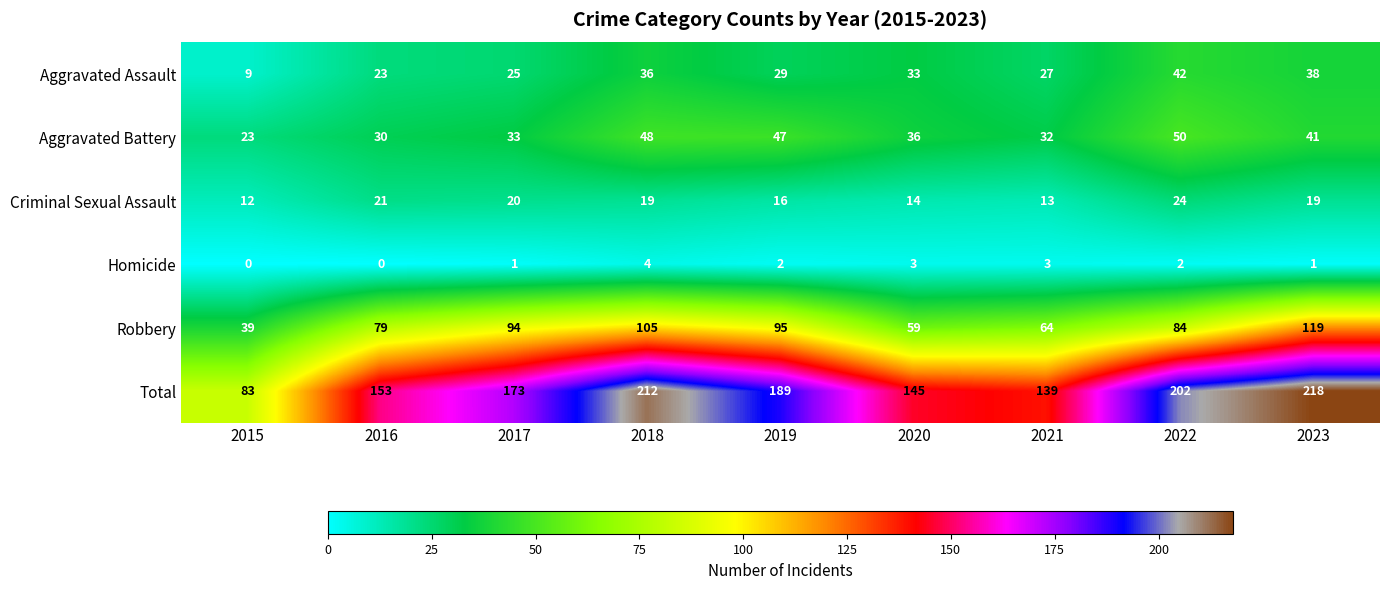

What is the maximum value shown in the chart?

218